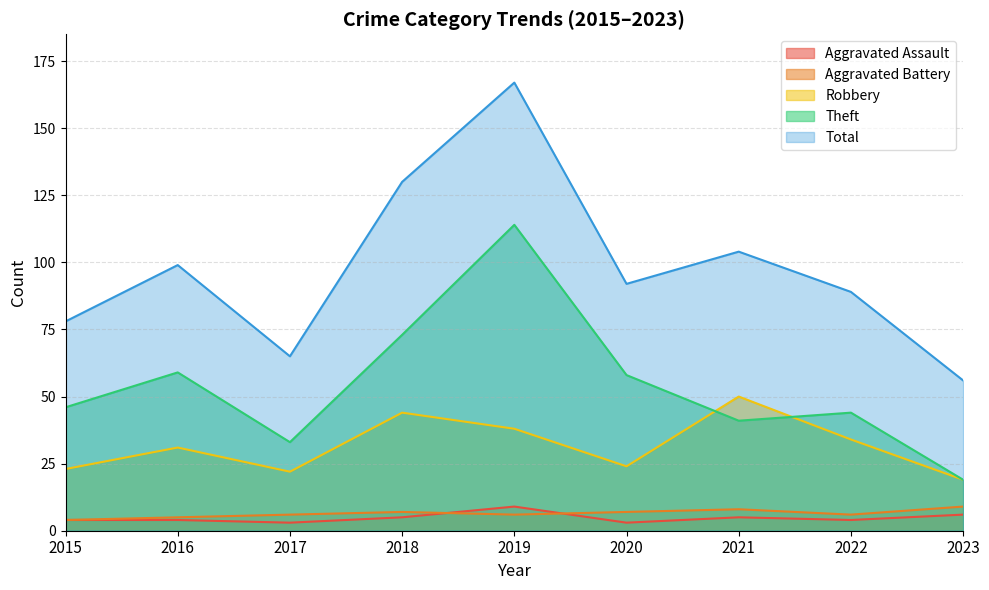

Reading left to right, extract all data points from this chart.

Aggravated Assault: 4	4	3	5	9	3	5	4	6
Aggravated Battery: 4	5	6	7	6	7	8	6	9
Robbery: 23	31	22	44	38	24	50	34	19
Theft: 46	59	33	73	114	58	41	44	19
Total: 78	99	65	130	167	92	104	89	56